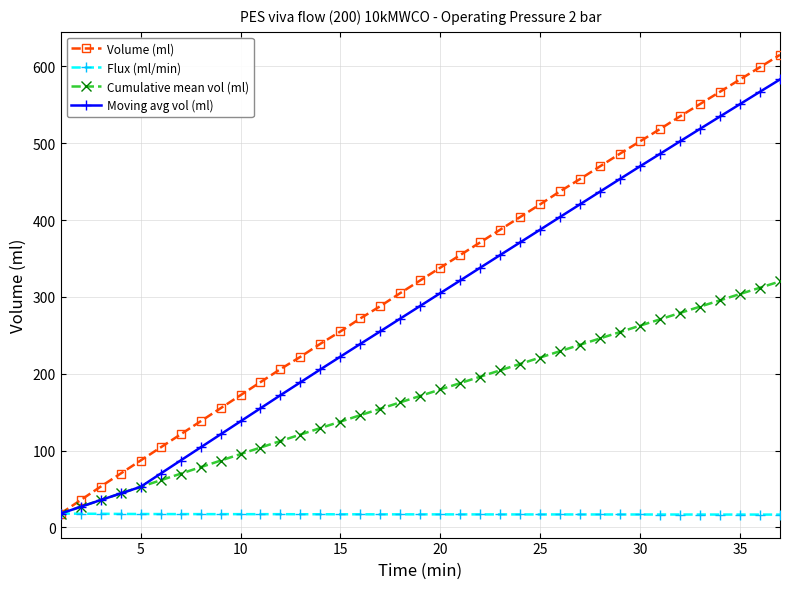

Which series has the largest range (max minus min)?

Volume (ml)